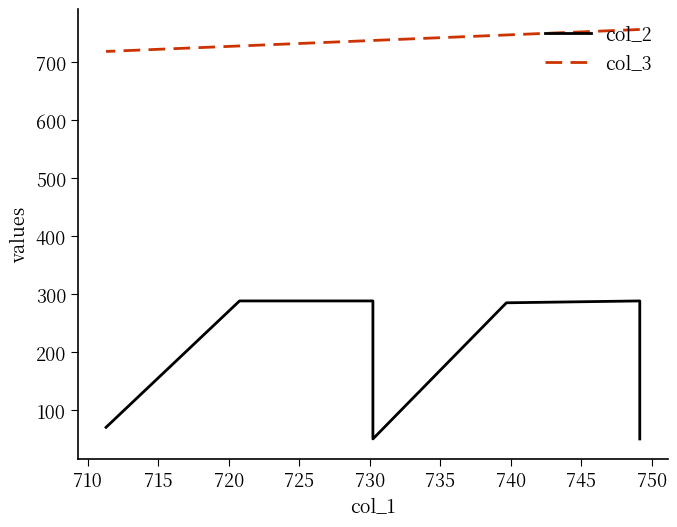

The col_2 series shows 288.6 at 725. True or false?

True